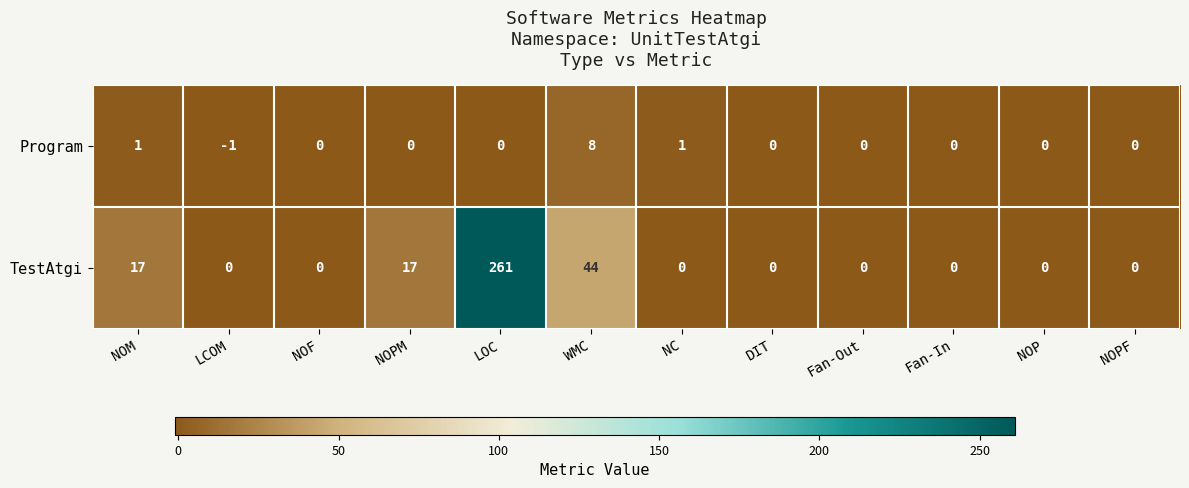

Reading left to right, transcribe all the data shown in this chart.

Program: 1	-1	0	0	0	8	1	0	0	0	0	0
TestAtgi: 17	0	0	17	261	44	0	0	0	0	0	0